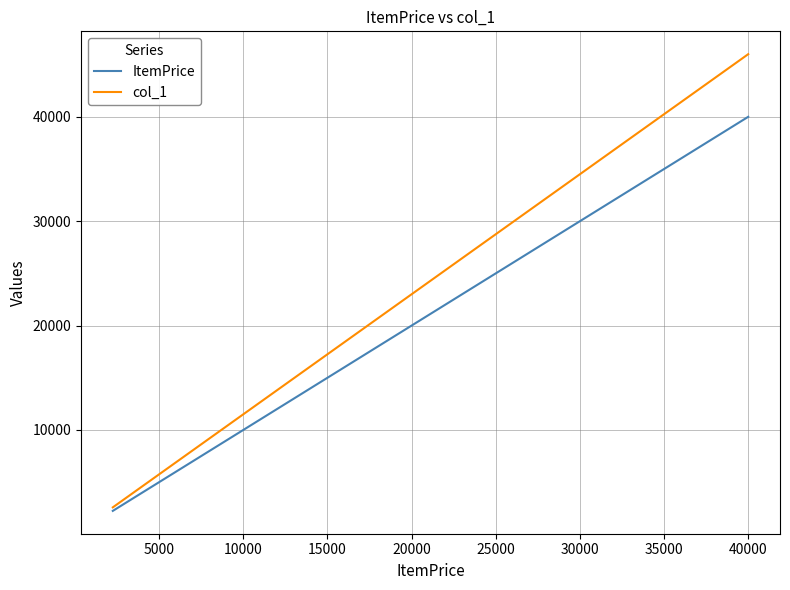

What is the average value of the ItemPrice series?

14163.9